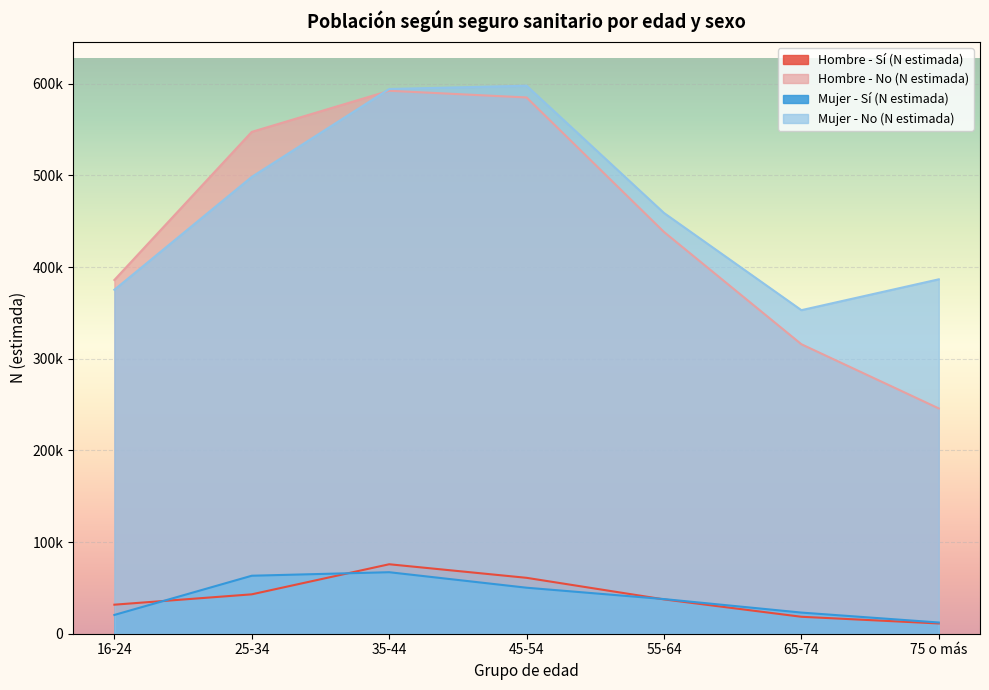

Where is Hombre - Sí (N estimada) nearest to the value 43490?

25-34